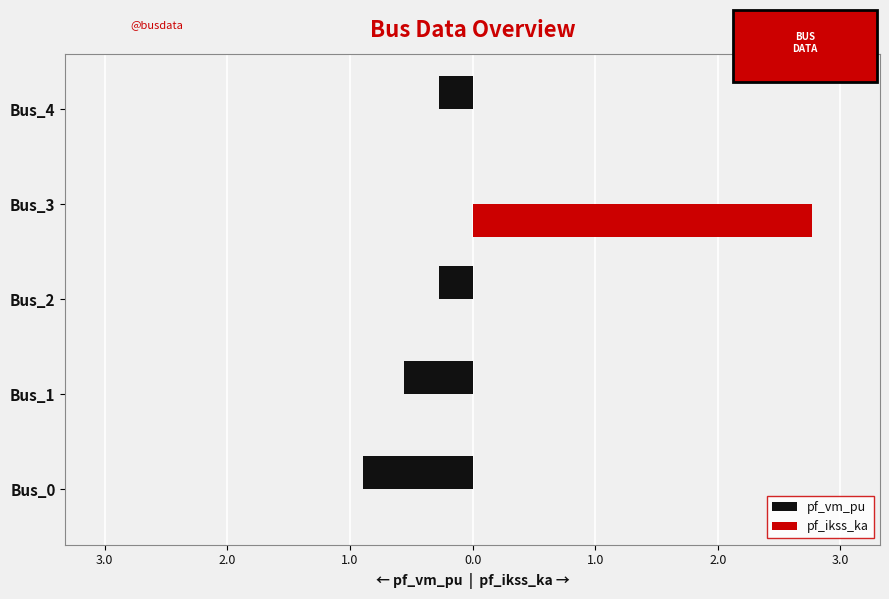

What are all the series names shown in the legend?

pf_vm_pu, pf_ikss_ka